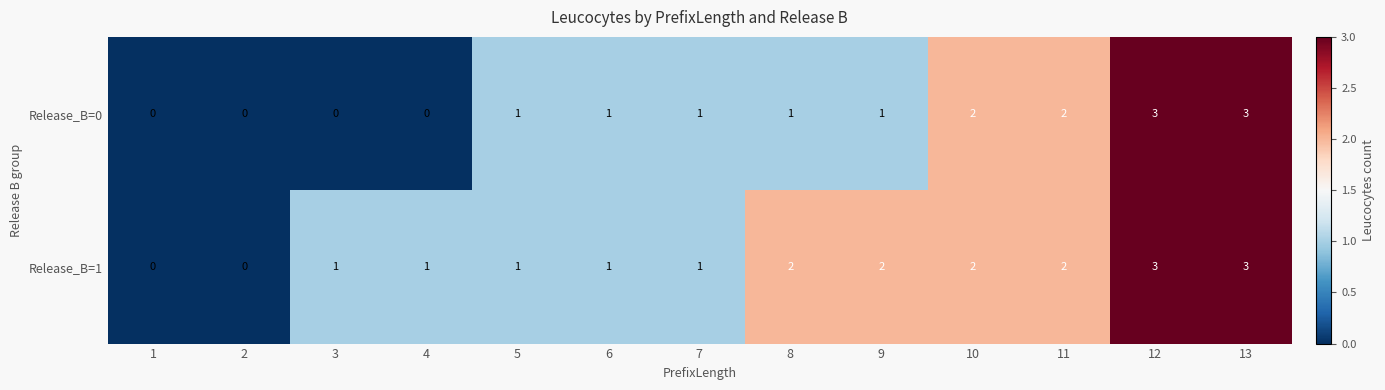

How many series are shown in this chart?

2